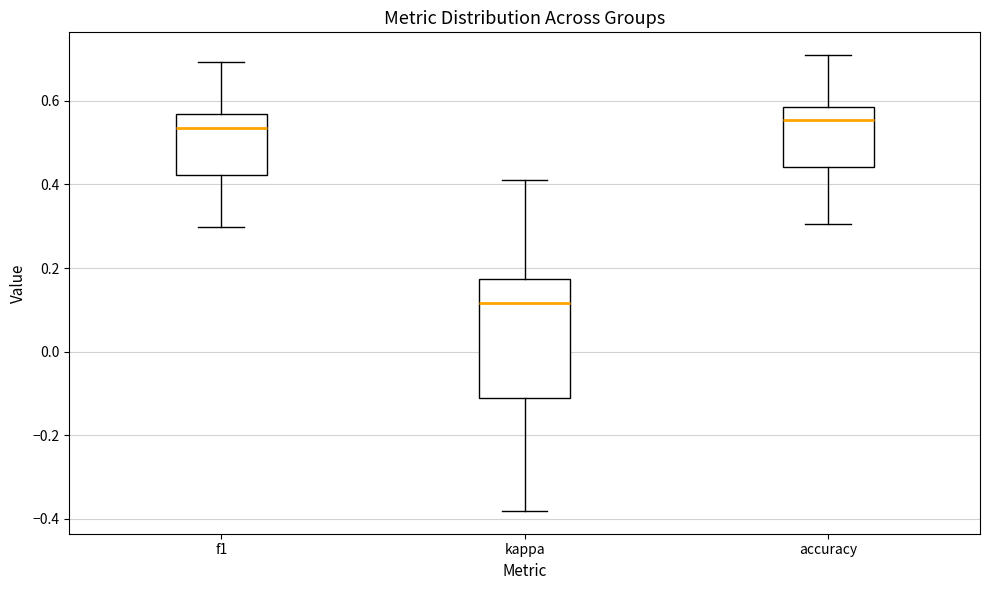

Where does the lower whisker of the box for kappa end on the y-axis? The values are not printed on the chart, so give them approximately, as read against the axis.

-0.38